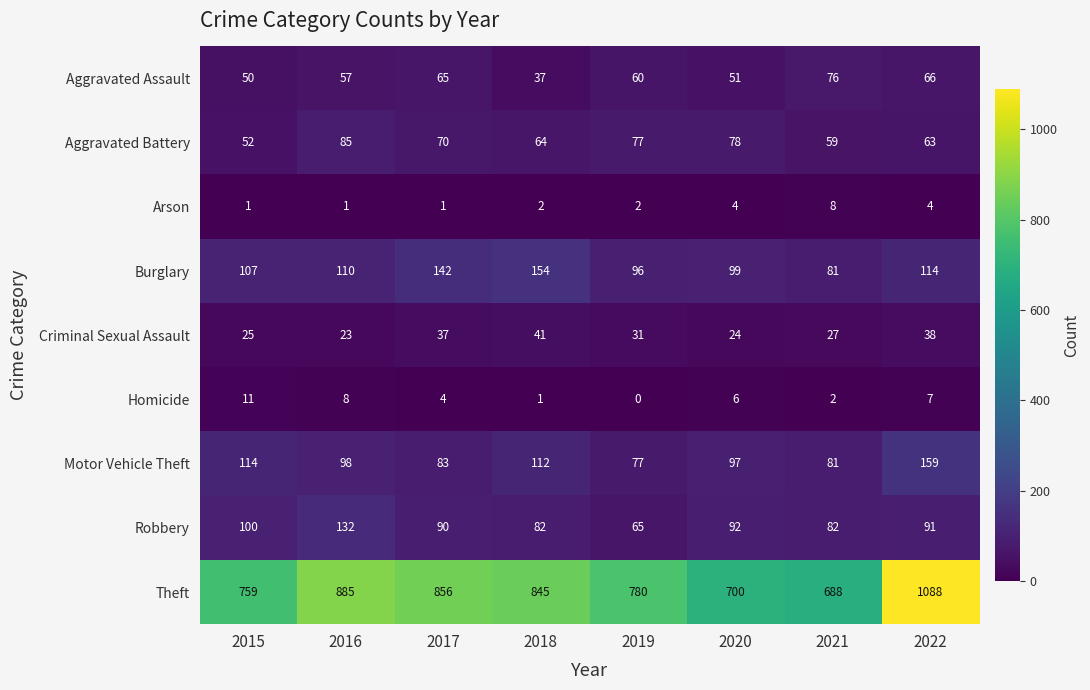

What is the difference between the Robbery values at 2021 and 2017?

8